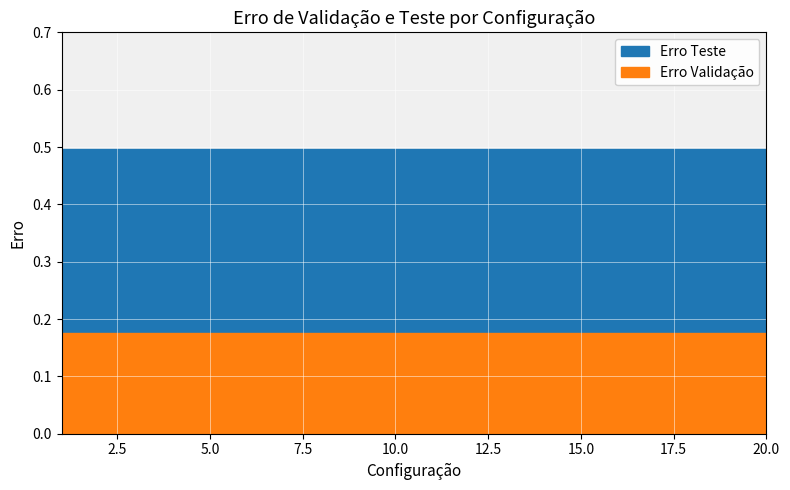

Where is Erro Teste nearest to the value 0?

1